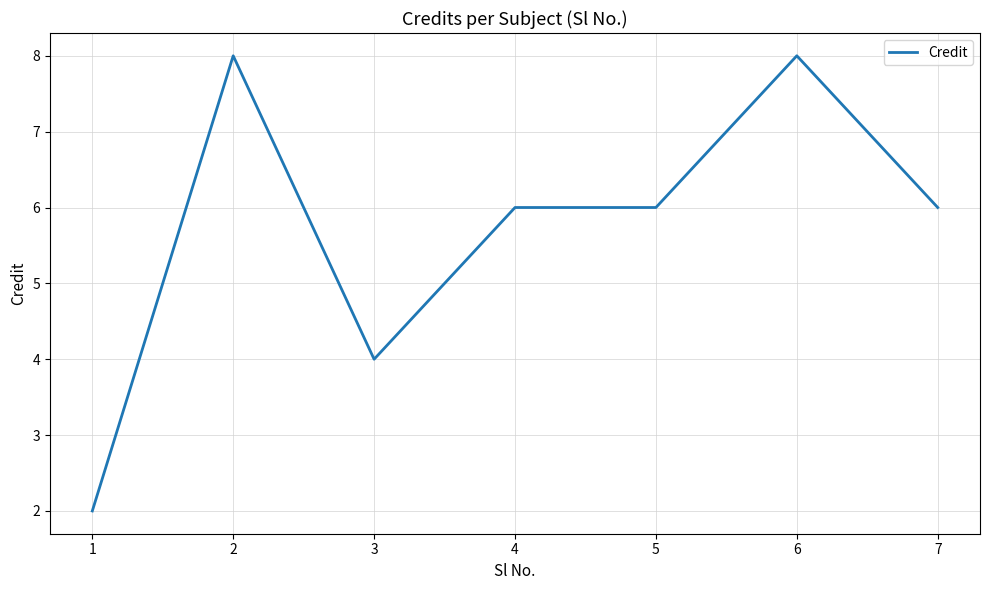

At which category does the data reach its first local peak?

2